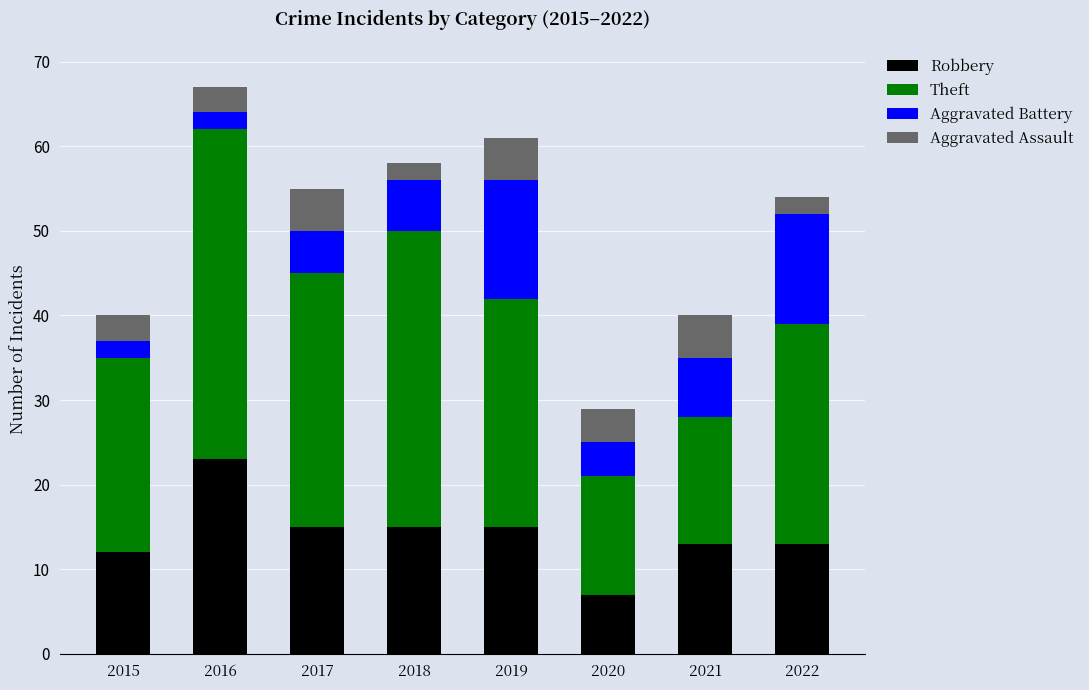

The value of Robbery at 2022 is 3. True or false?

False